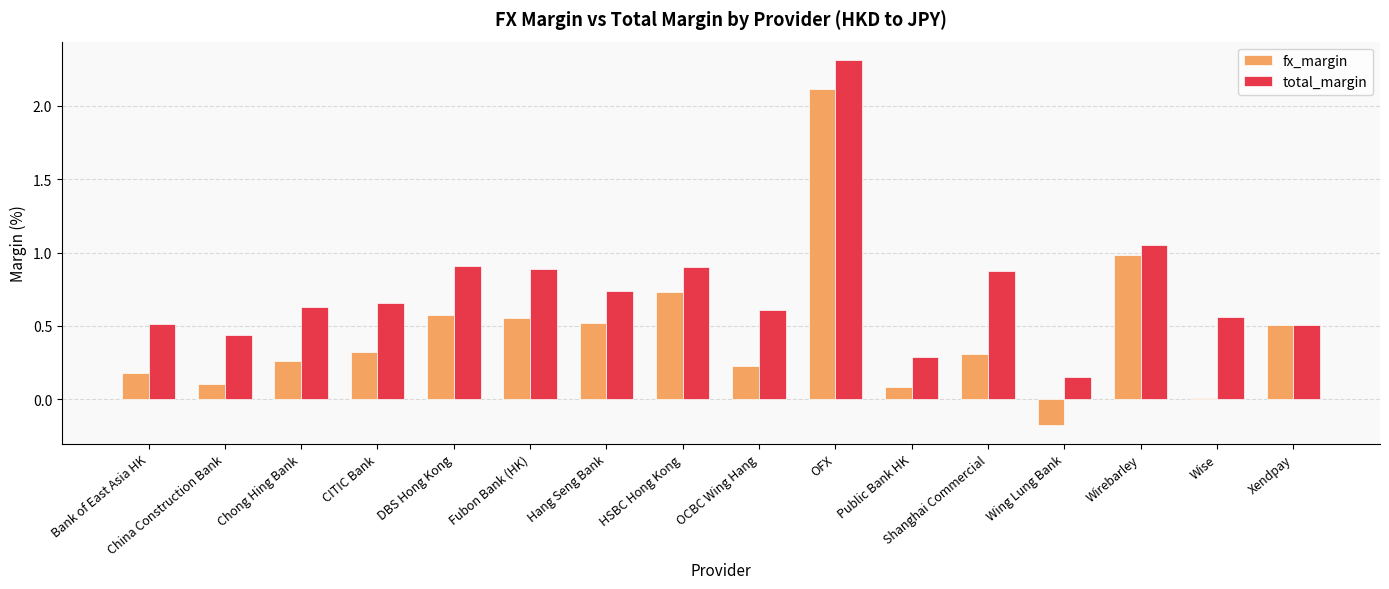

Which series has the largest total across all categories?

total_margin